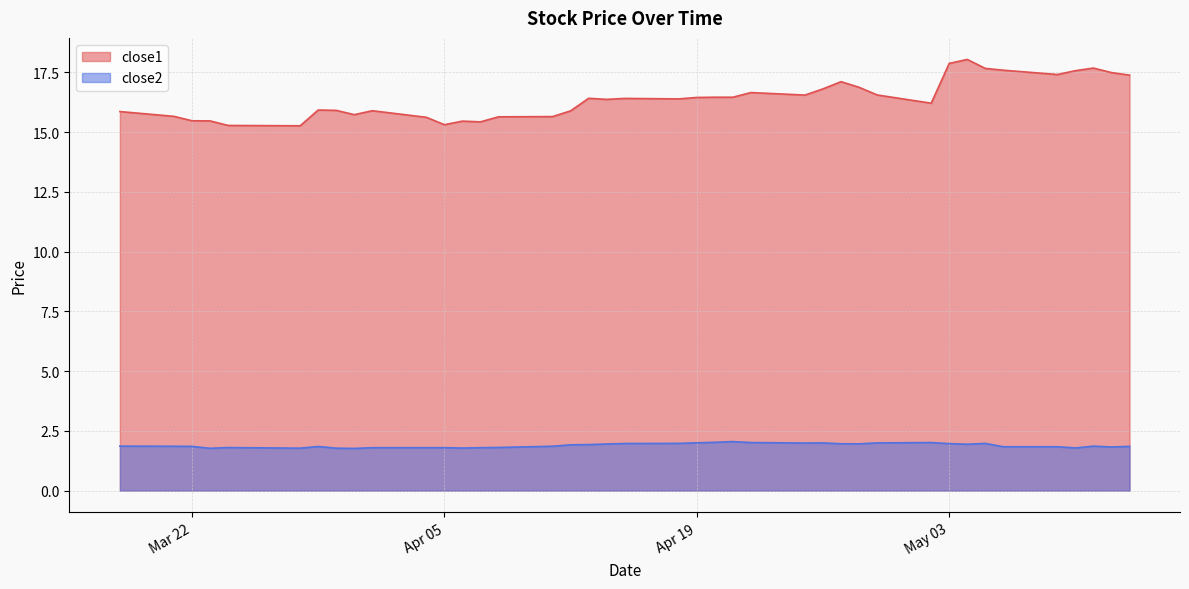

List the series in order of their overall mean, lowest first.

close2, close1